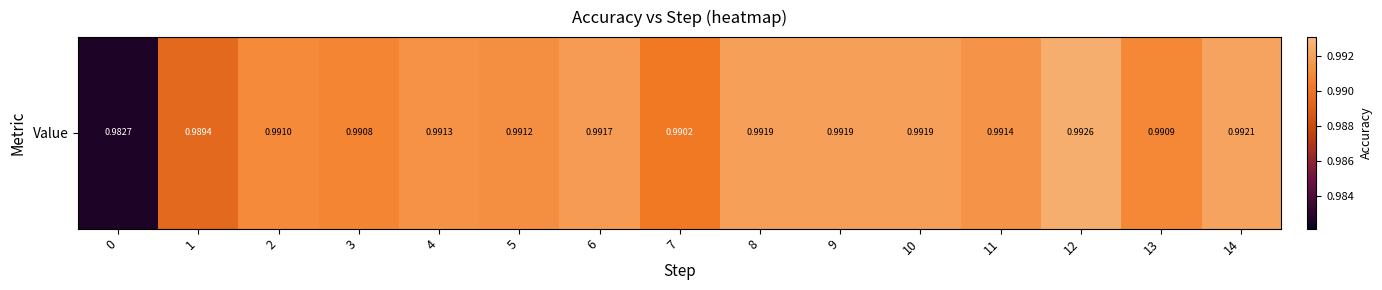

What is the smallest value displayed?

1.0